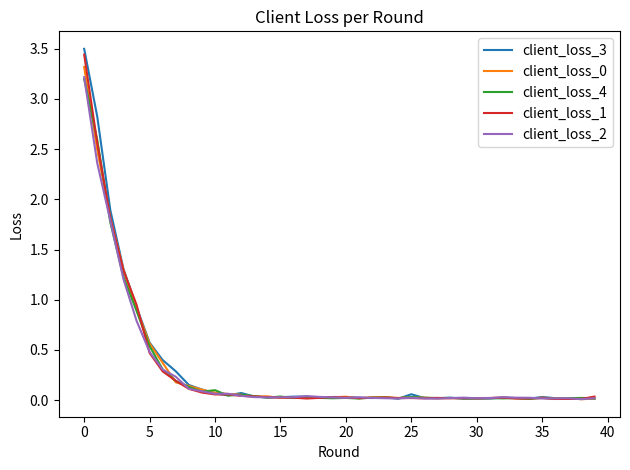

Which series has the widest spread of values?

client_loss_3